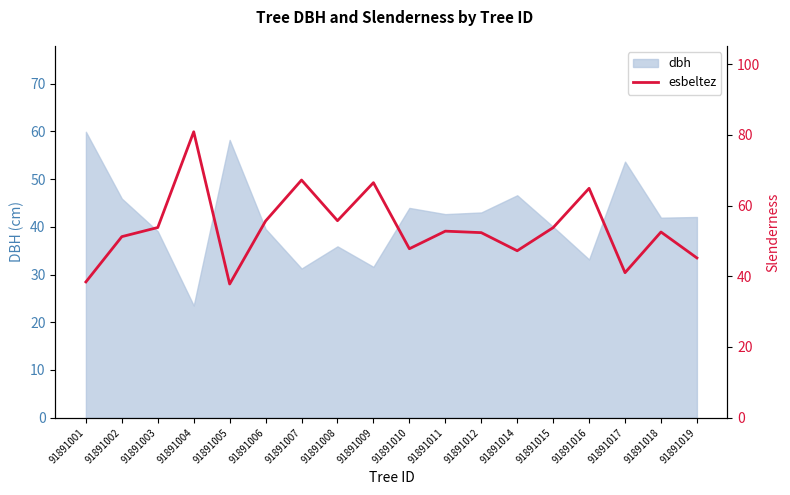

List the labels in order of value, smallest first.

91891005, 91891001, 91891017, 91891019, 91891014, 91891010, 91891002, 91891012, 91891018, 91891011, 91891015, 91891003, 91891006, 91891008, 91891016, 91891009, 91891007, 91891004